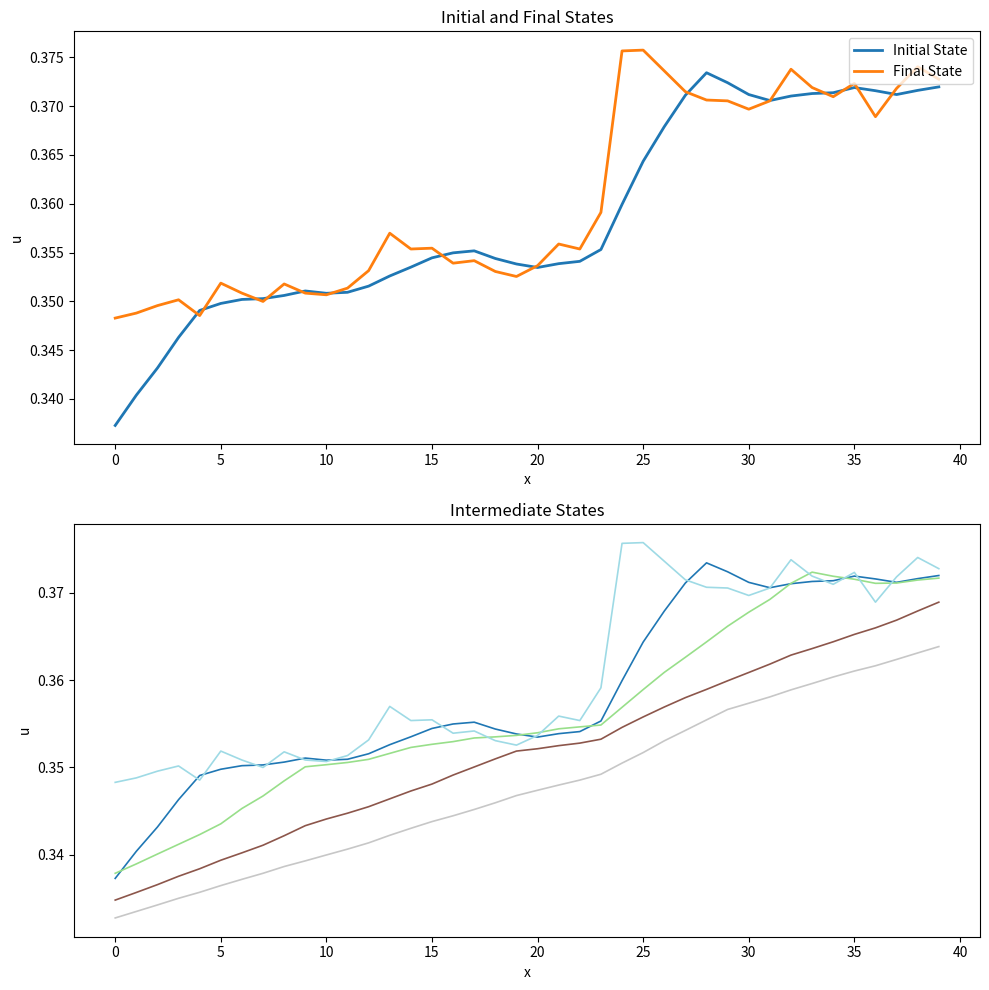

Is it true that col_5 equals 0.4 at 39?

True